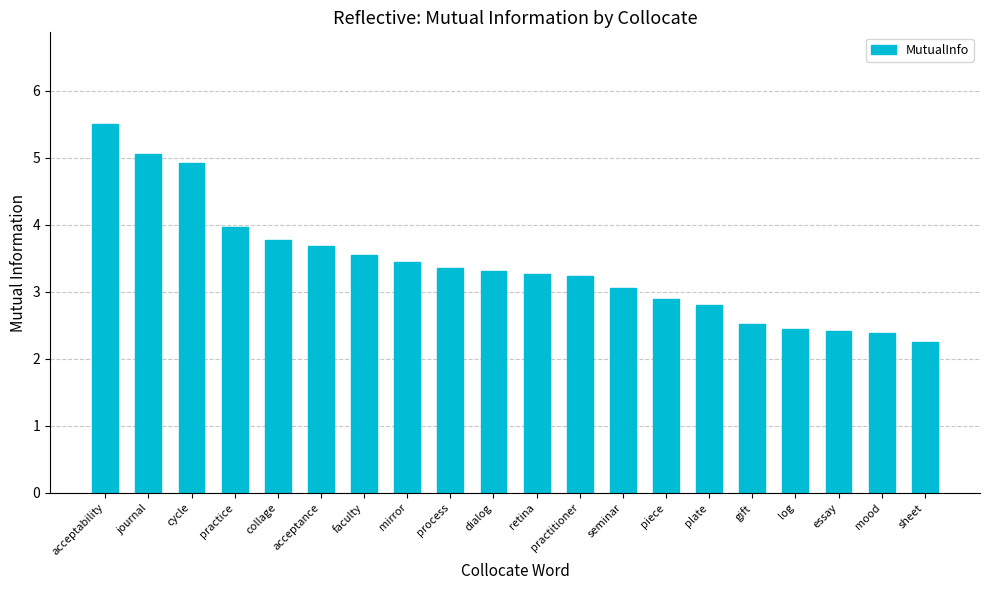

What is the change in value from plate to essay?

-0.4